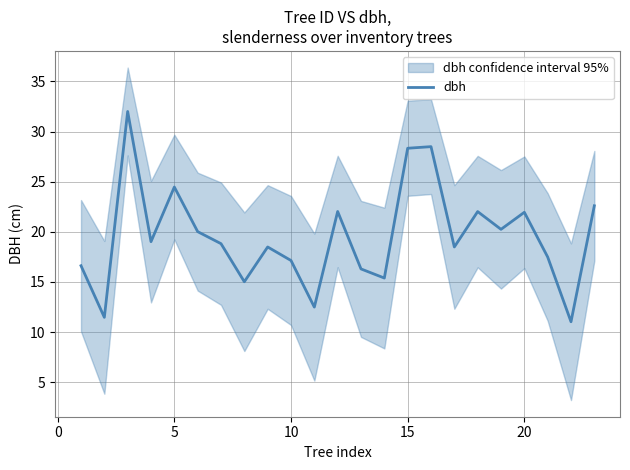

What is the maximum value for dbh?

32.0